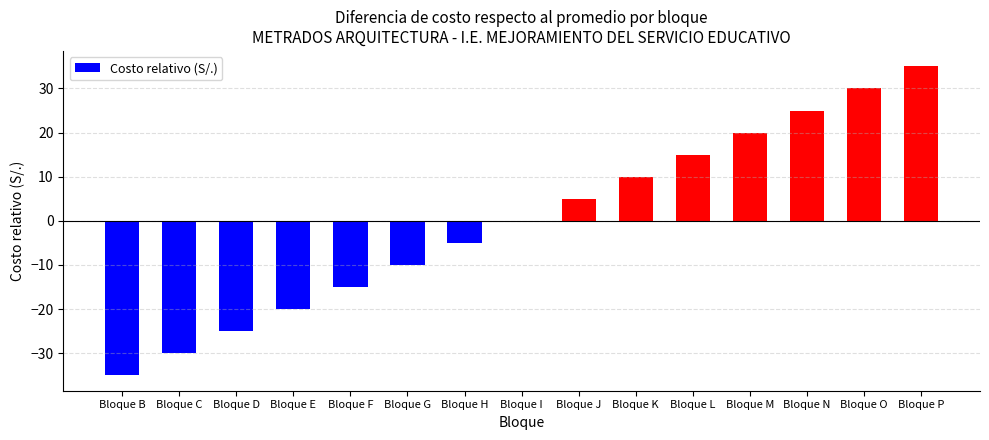

Where is the data nearest to the value 0?

Bloque I